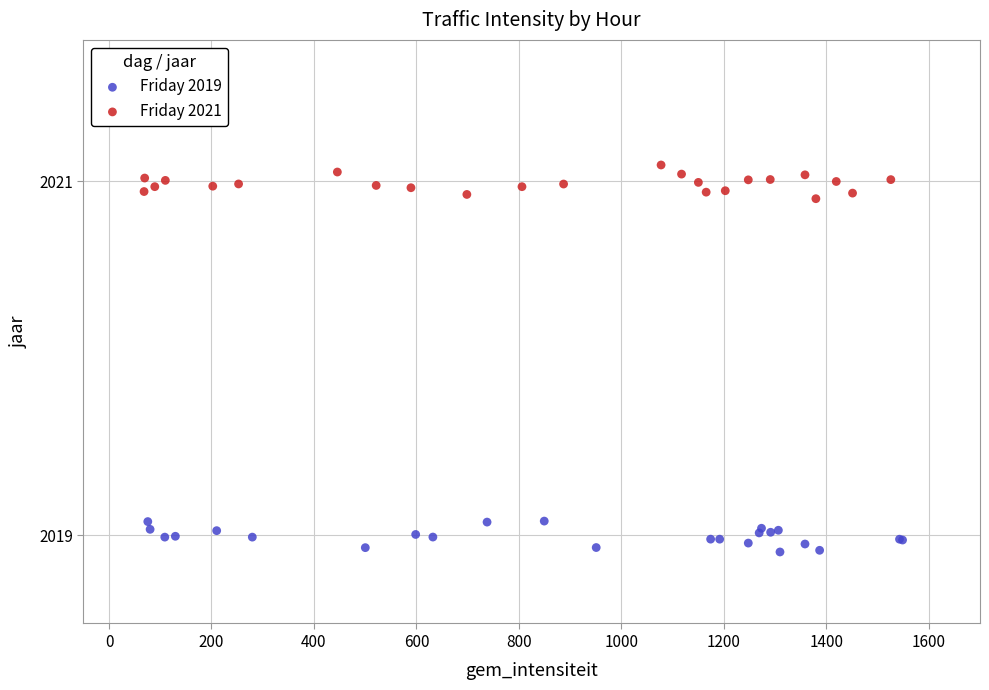

Which series contains the lowest Y value?

Friday 2019